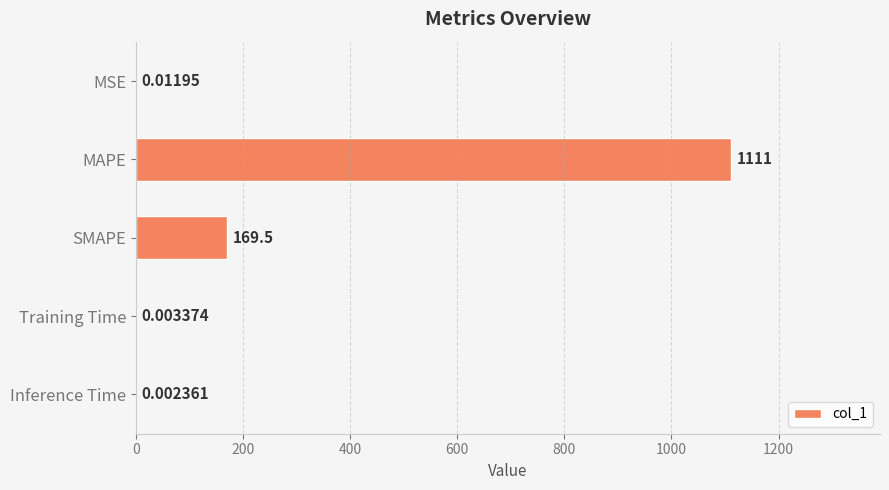

What is the greatest value displayed?

1111.4